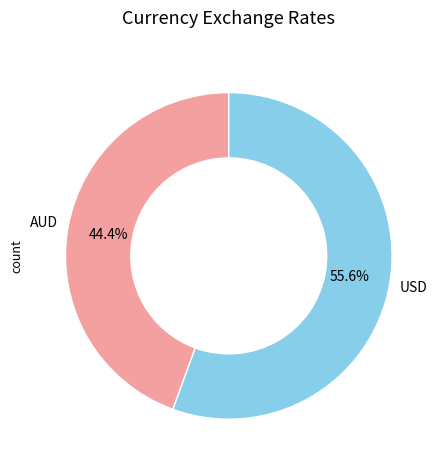

What is the majority slice?

USD